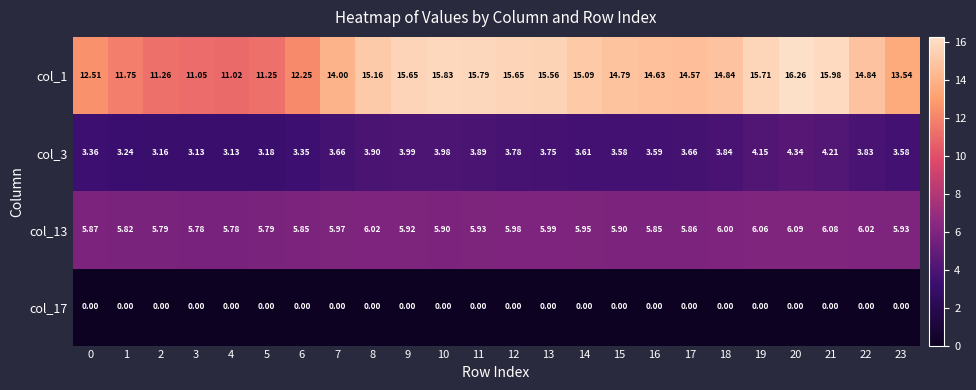

Is the value of col_17 at 21 greater than the value of col_13 at 14?

No